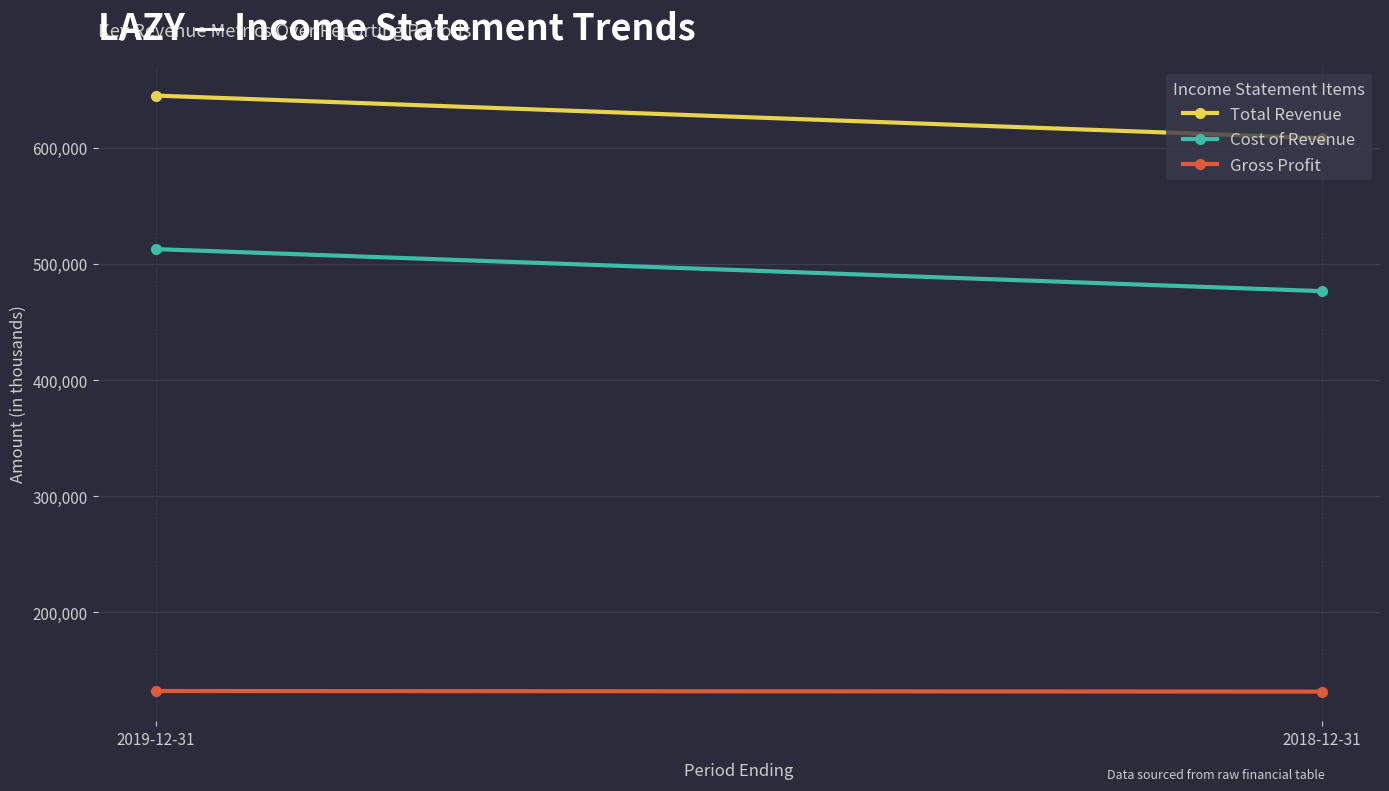

Which category has the highest value across all series?

2019-12-31